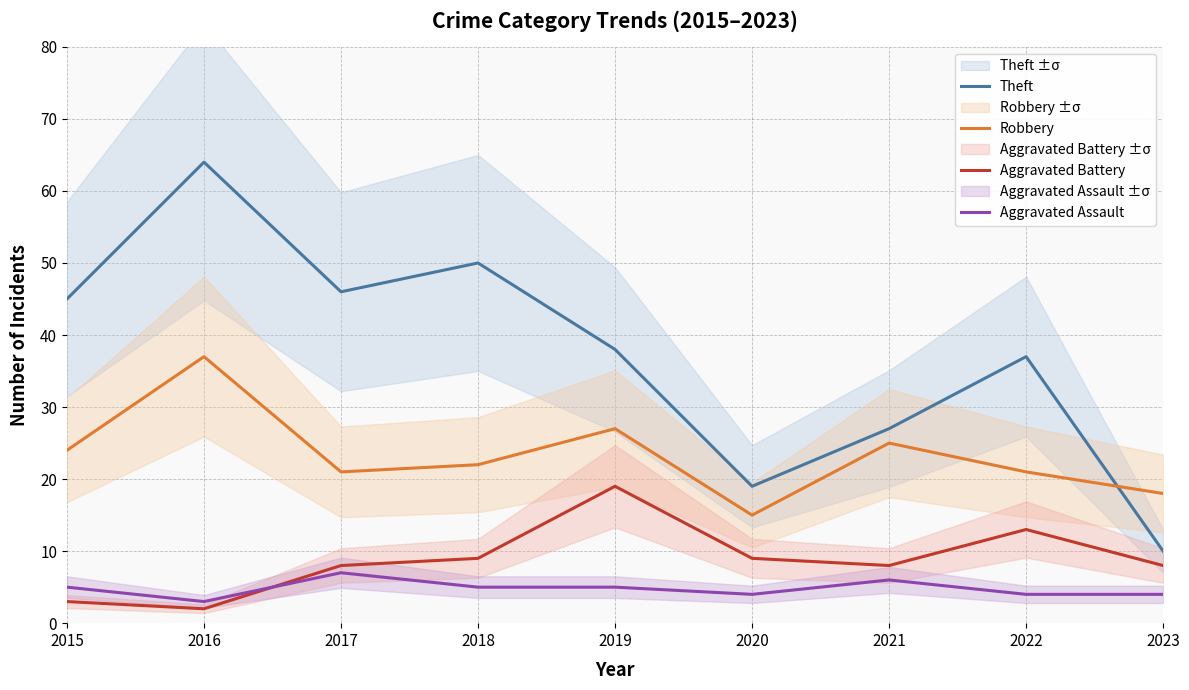

Which series has the widest spread of values?

Theft